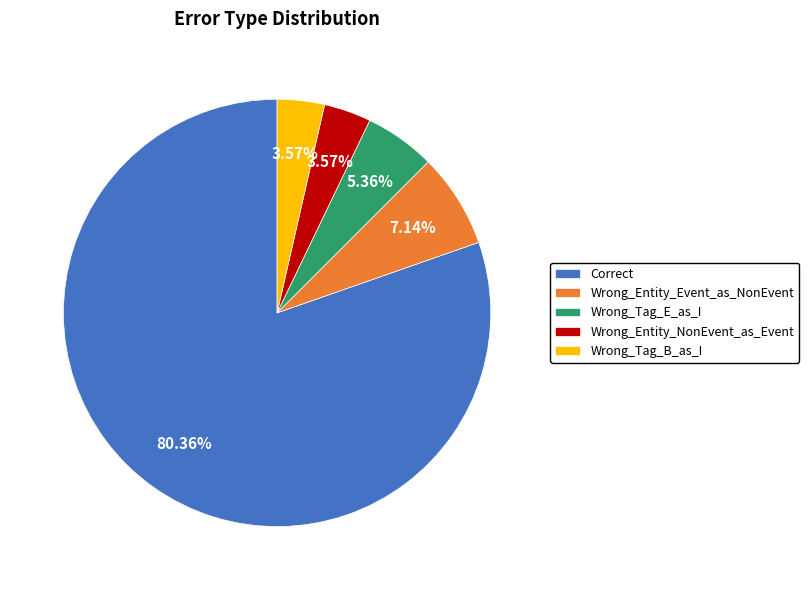

To the nearest percent, what is the difference between the Correct and Wrong_Entity_Event_as_NonEvent slice percentages?

73%